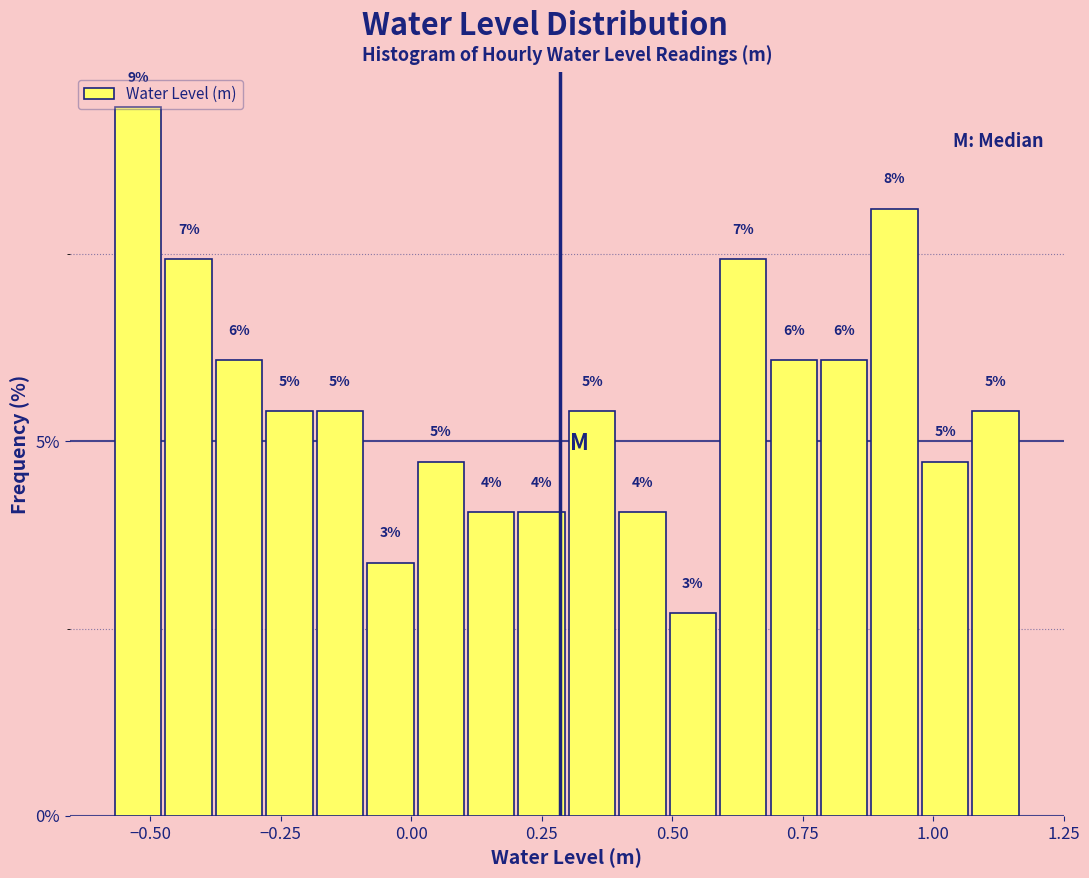

Read against the x-axis, roughly where is the centre of the tallest bar?

-0.50